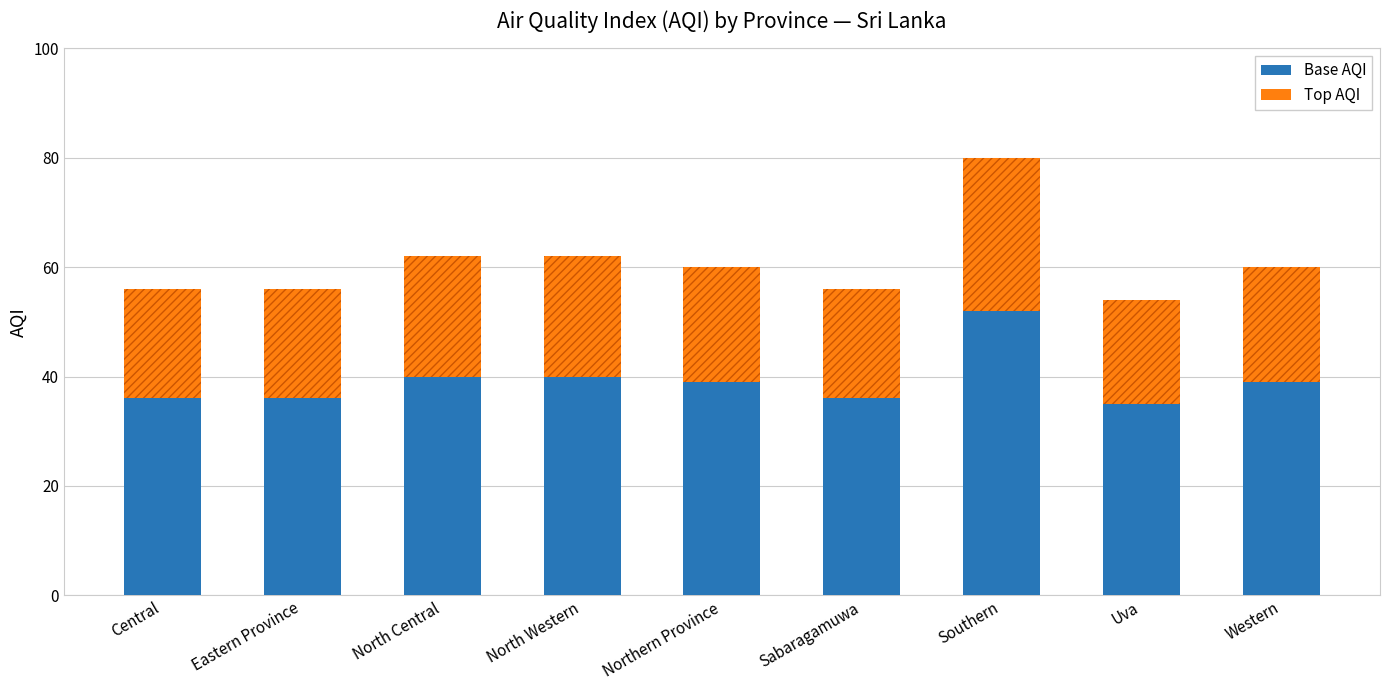

Where is Top AQI nearest to the value 23?

North Central